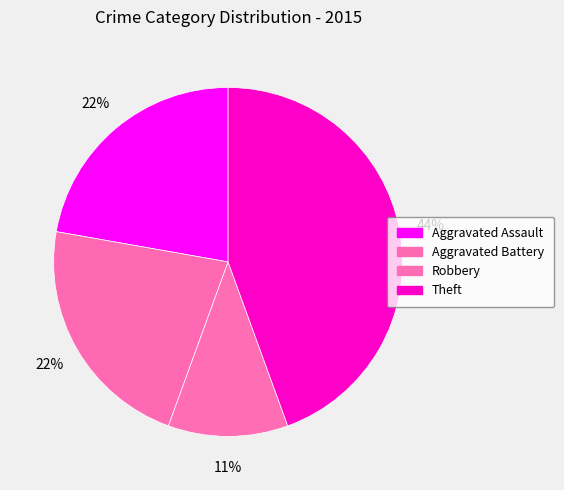

True or false: Theft accounts for 10% of the total.

False